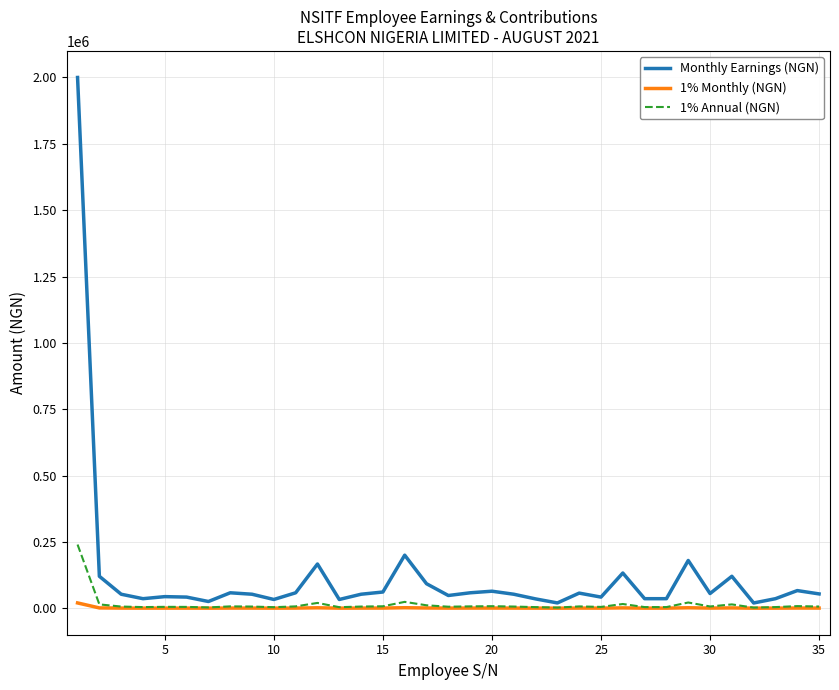

Which series has the largest total across all categories?

Monthly Earnings (NGN)